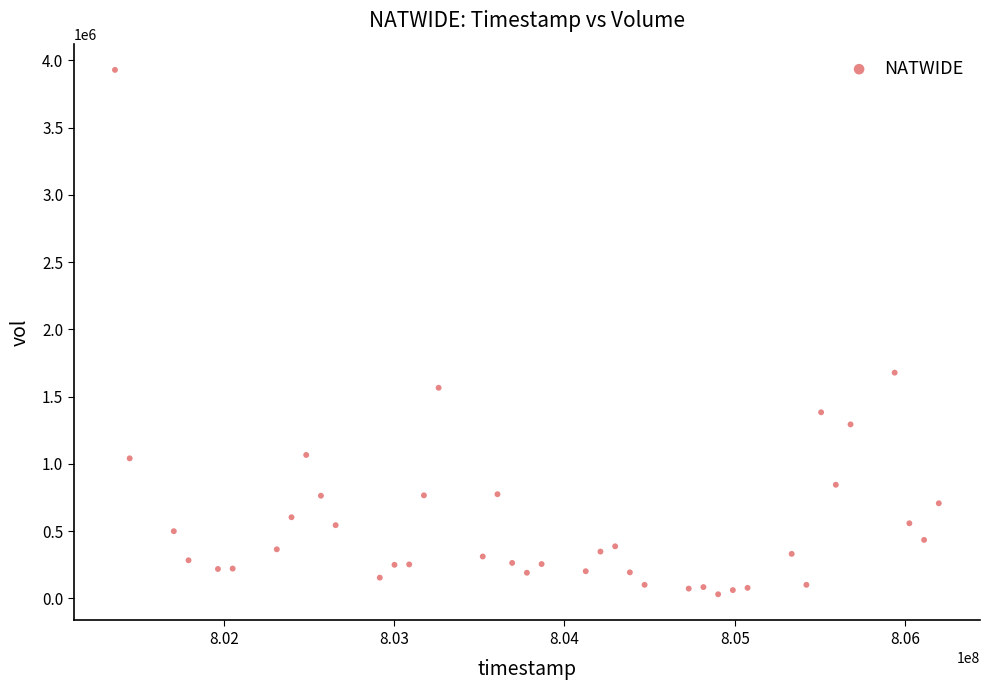

What Y value in the scatter plot is closest to 1980292?

1678547